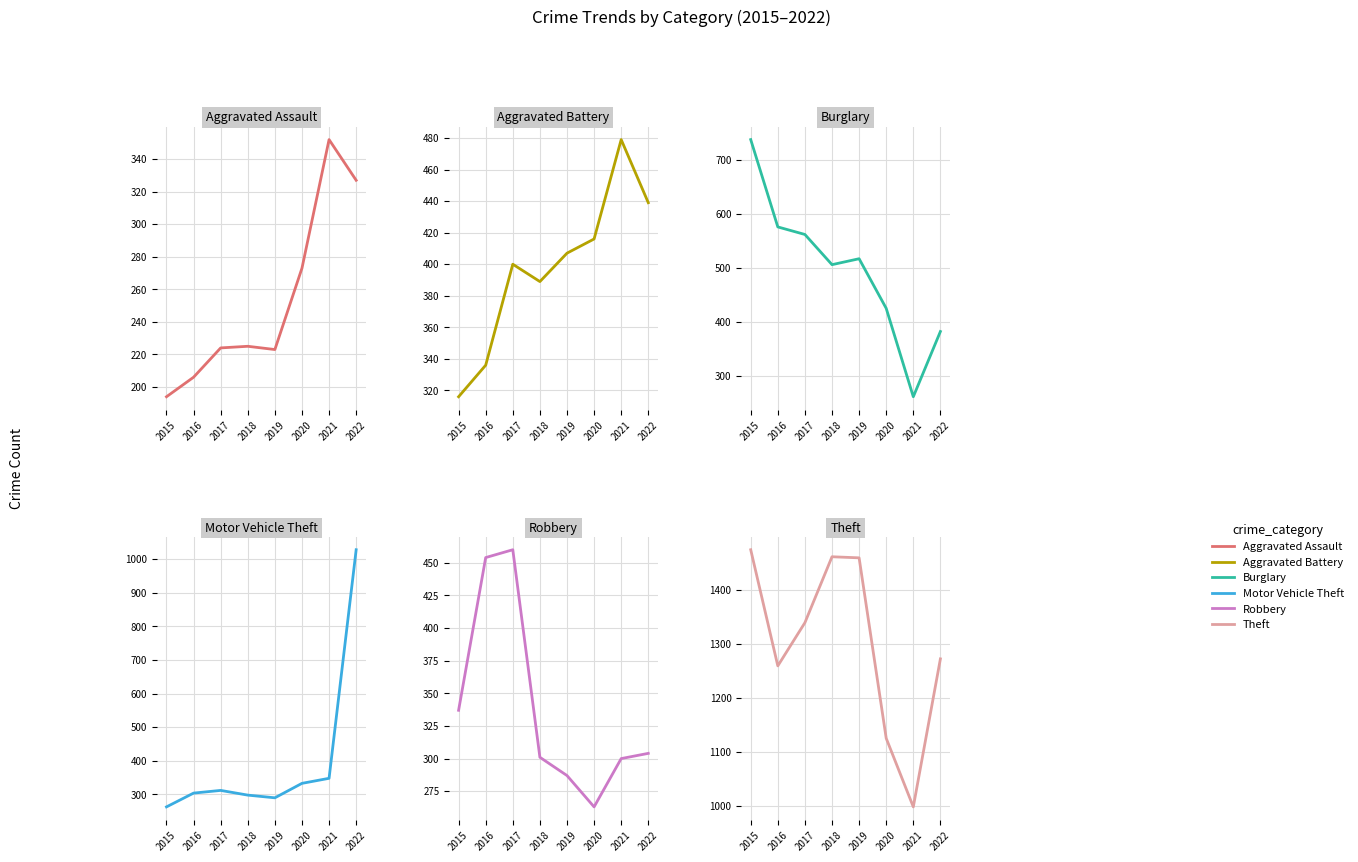

Does the chart display data point markers on the line(s)?

No